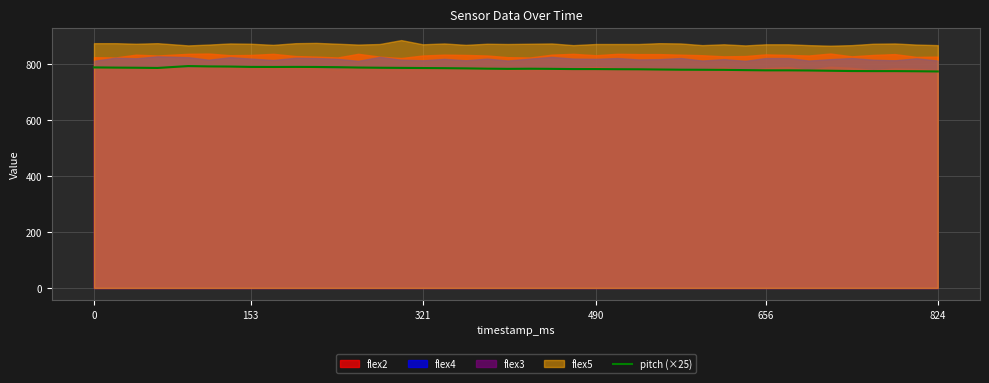

Does the chart display data point markers on the line(s)?

No